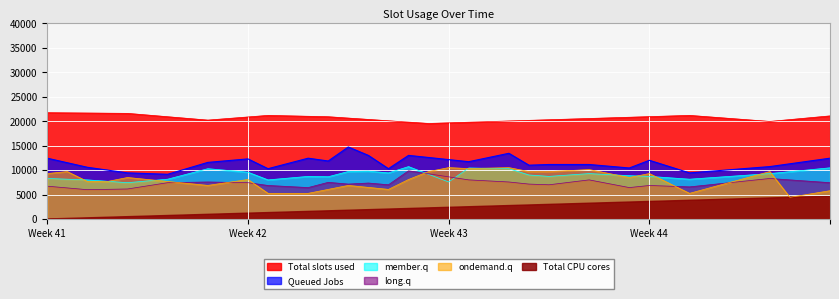

What is the greatest value displayed?

21718.2